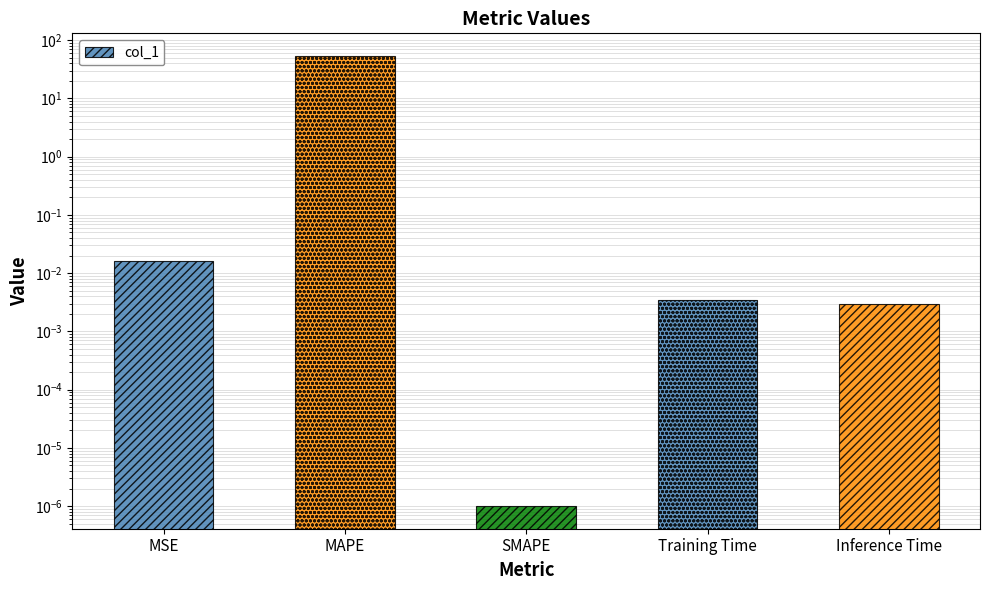

Rank the categories by value from lowest to highest.

SMAPE, Inference Time, Training Time, MSE, MAPE